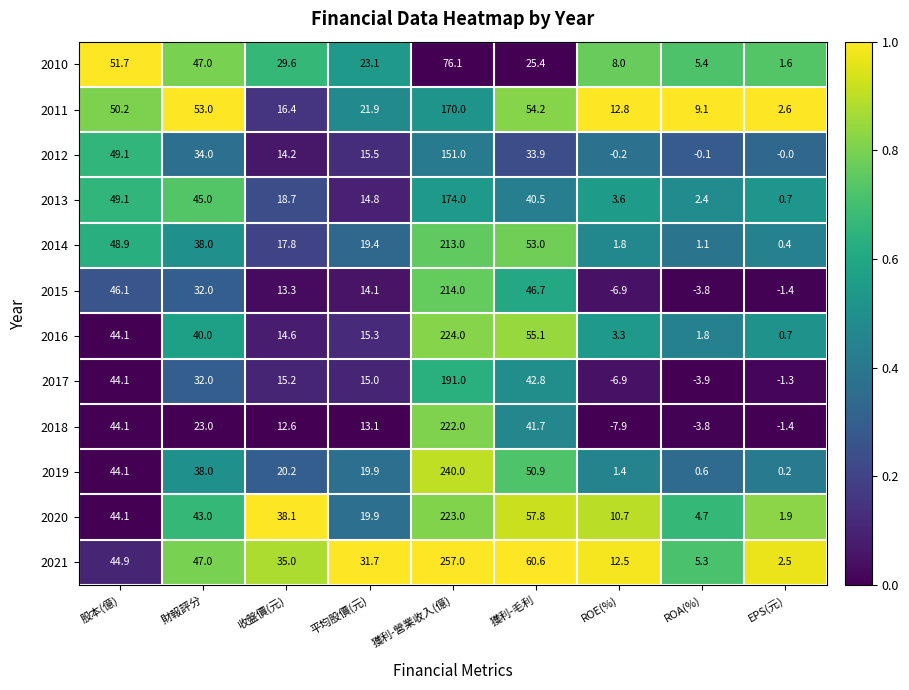

How many values in the 2012 series exceed 15?

5